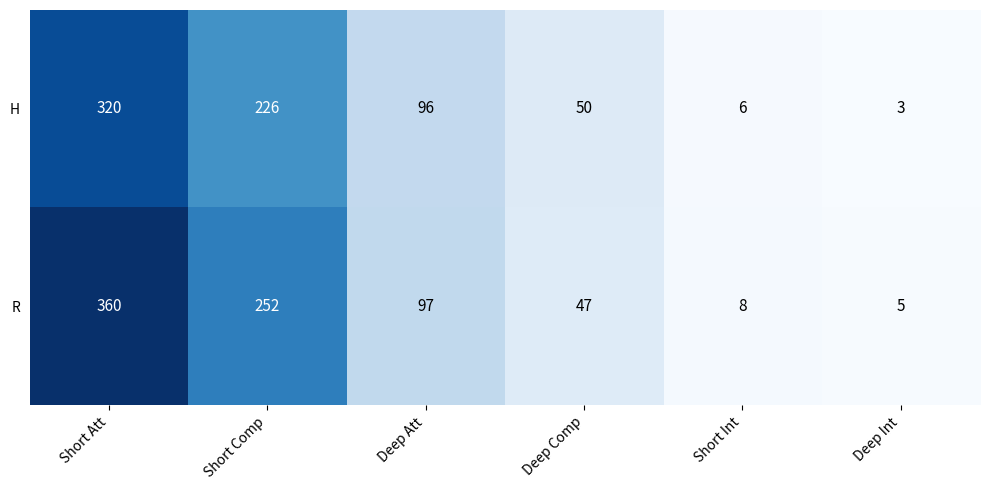

What is the approximate value of H at Deep Comp, to the nearest 10?

50